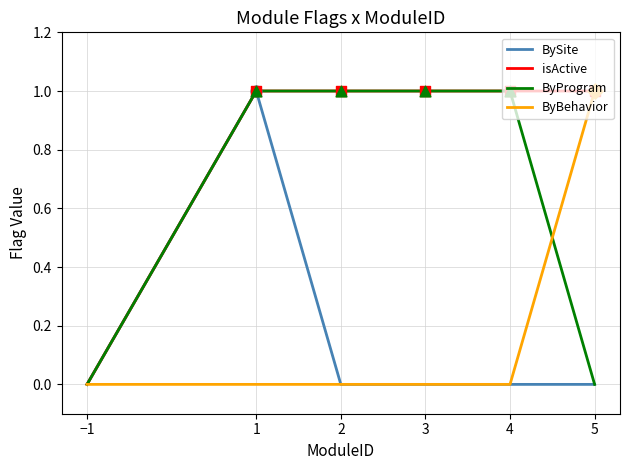

What are all the series names shown in the legend?

BySite, isActive, ByProgram, ByBehavior